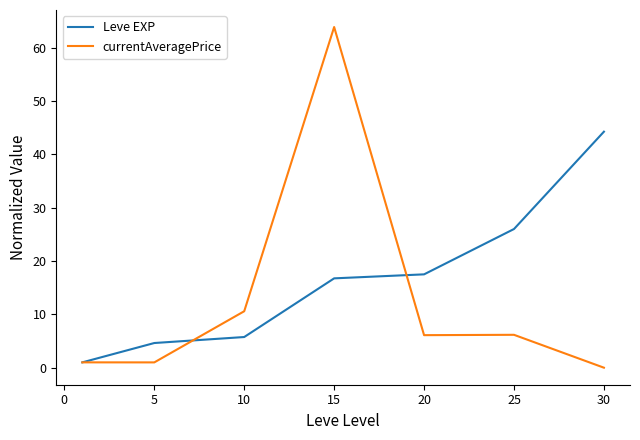

Which series has the largest total across all categories?

Leve EXP